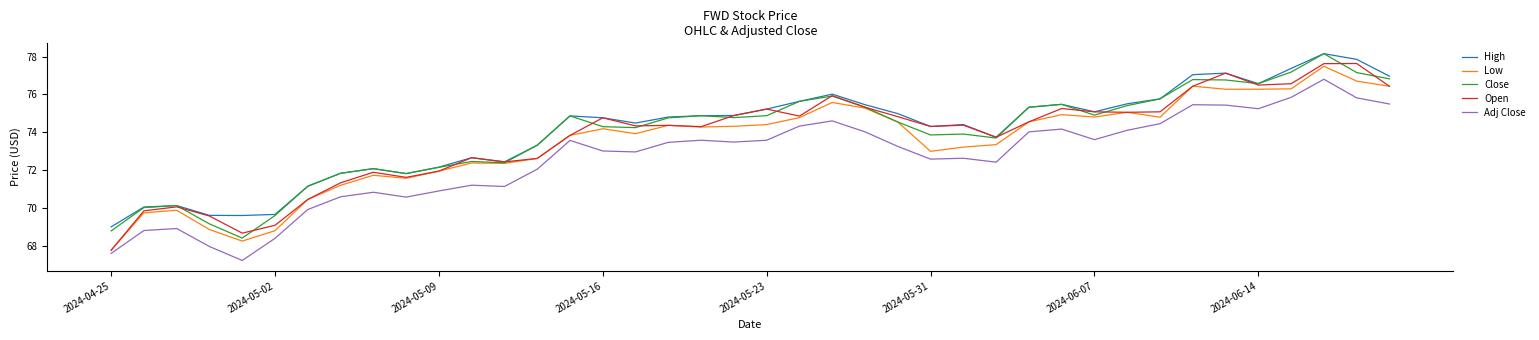

After their last crossing, which series has the higher values: Open or Close?

Close